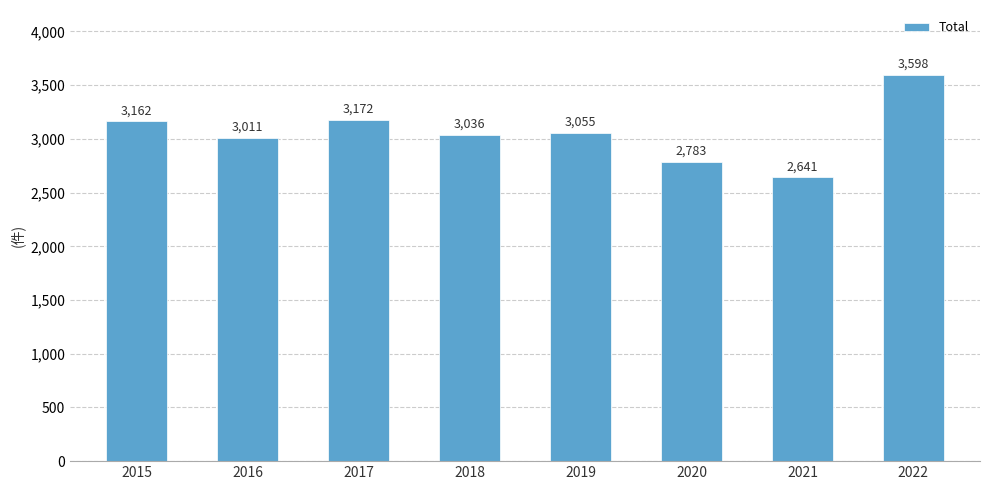

Rank the categories by value from highest to lowest.

2022, 2017, 2015, 2019, 2018, 2016, 2020, 2021